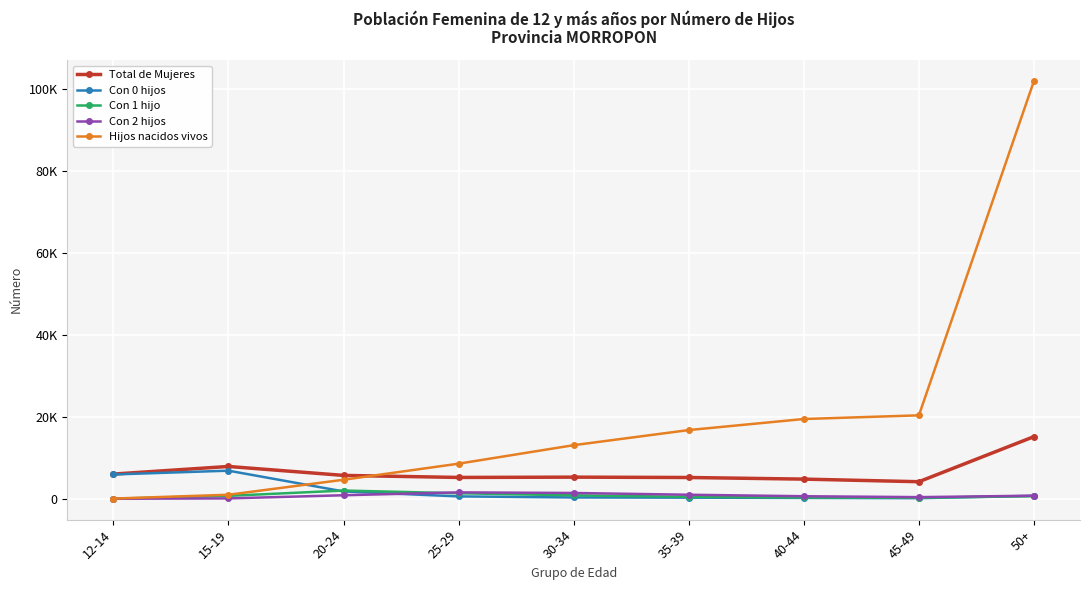

Does the chart have visible grid lines?

Yes